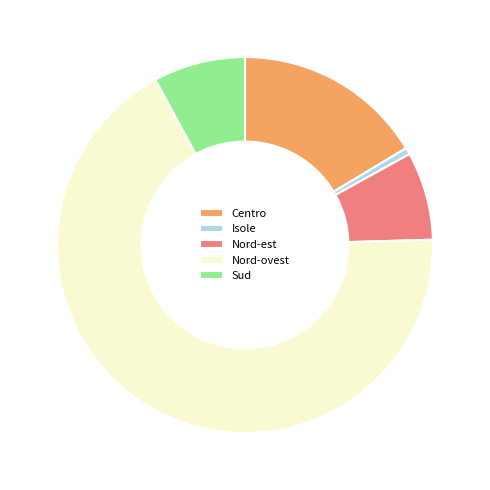

How many slices are in this pie chart?

5